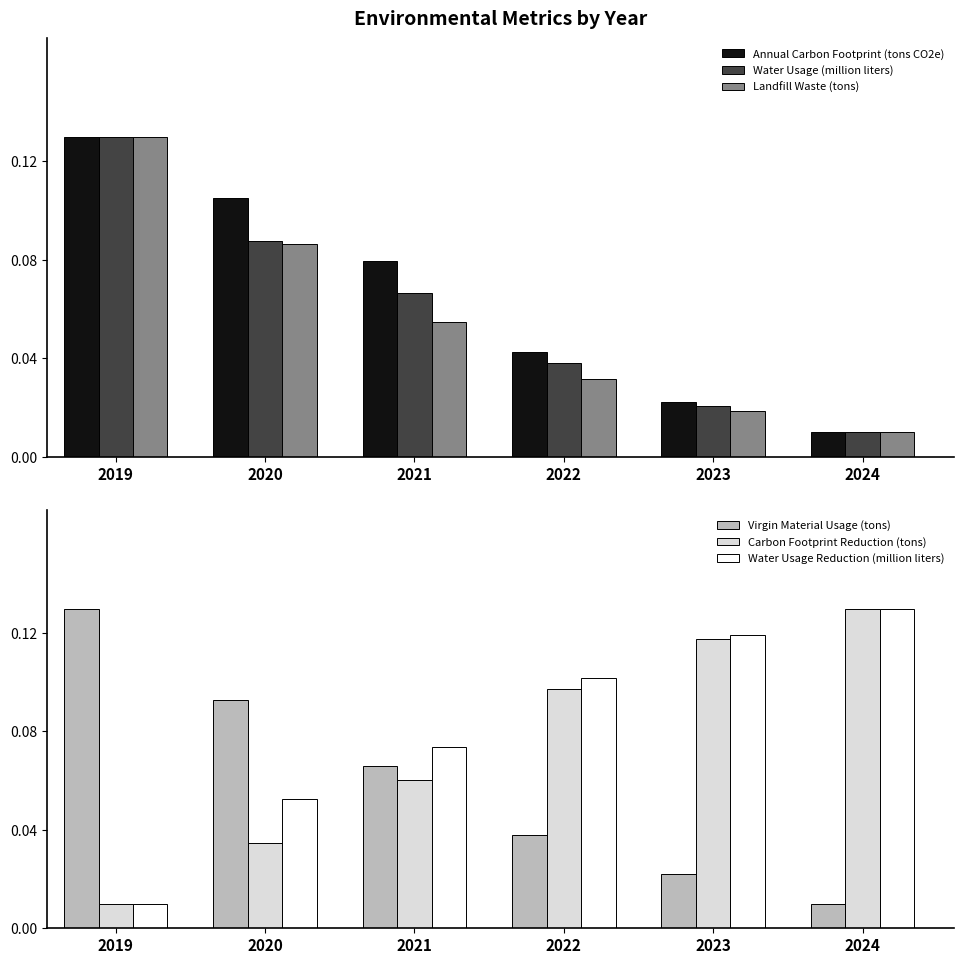

List the labels in order of Carbon Footprint Reduction (tons) value, largest first.

2024, 2023, 2022, 2021, 2020, 2019